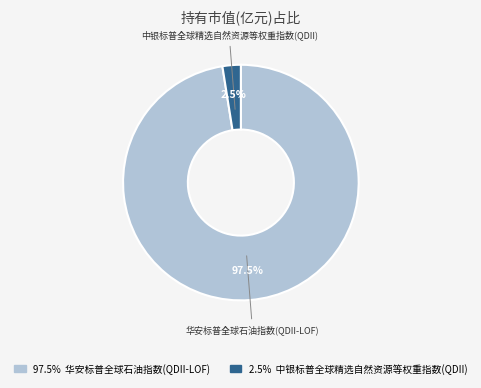

How much of the chart is everything except 中银标普全球精选自然资源等权重指数(QDII)?

97.5%